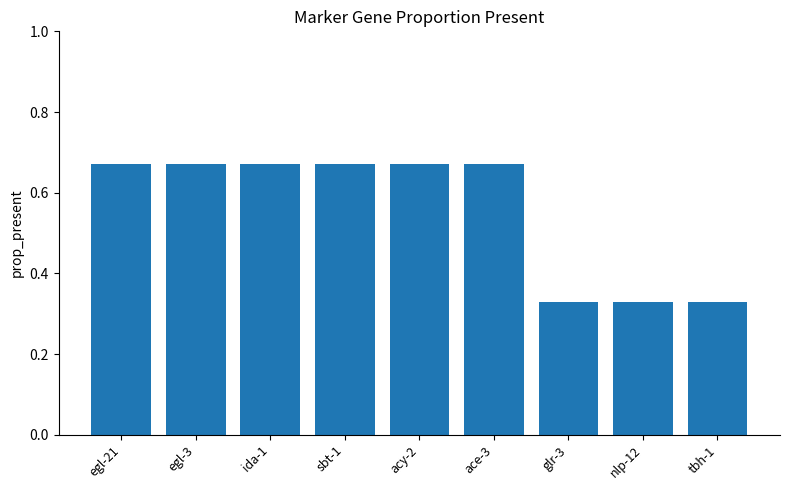

Does the chart contain stacked bars?

No